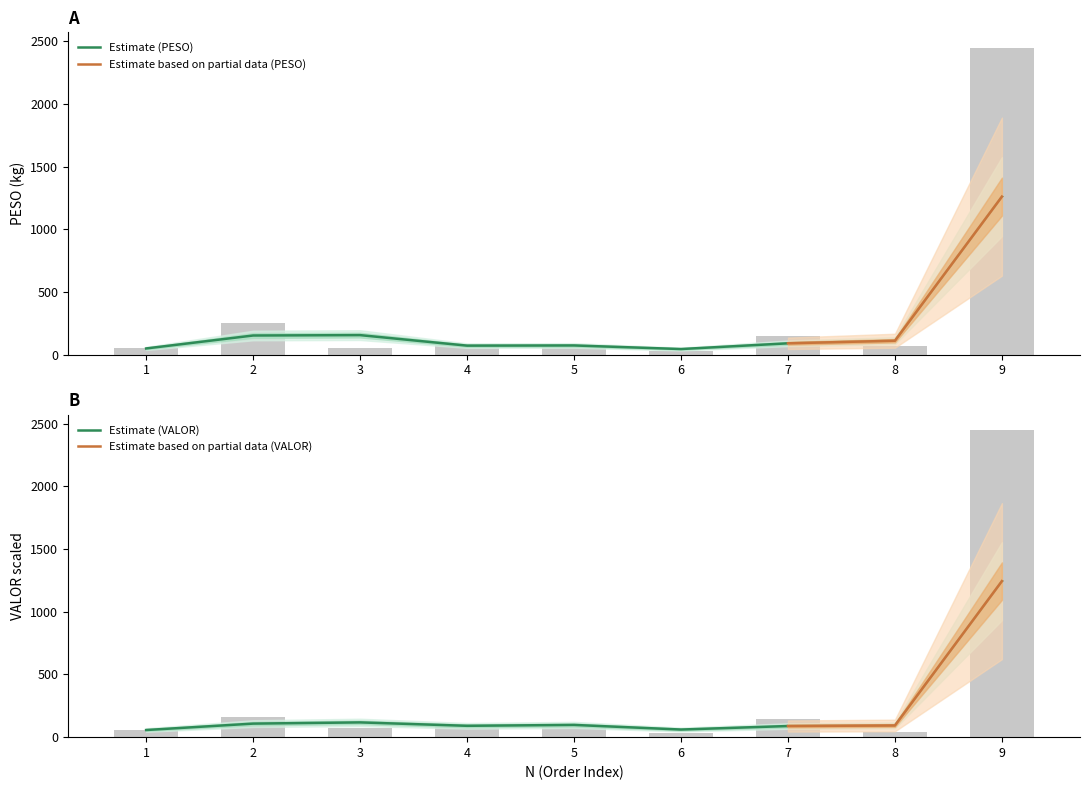

Reading left to right, what are all the values shown in this chart?

PESO: 50.0	256.5	55.9	88.9	58.9	31.6	150.3	72.8	2448.0
VALOR: 56.9	159.1	76.2	104.7	90.5	31.0	146.3	39.9	2448.0